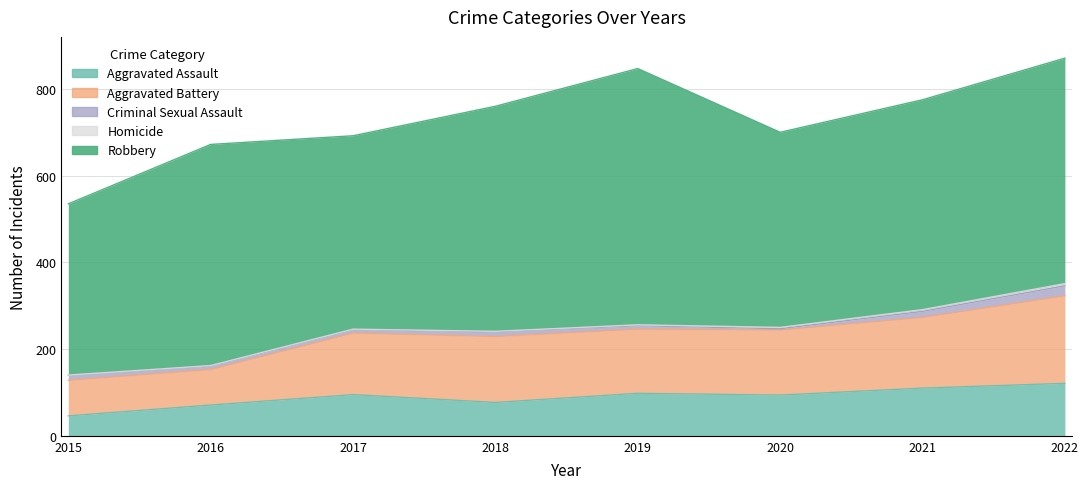

How many values in the Robbery series exceed 510?

3